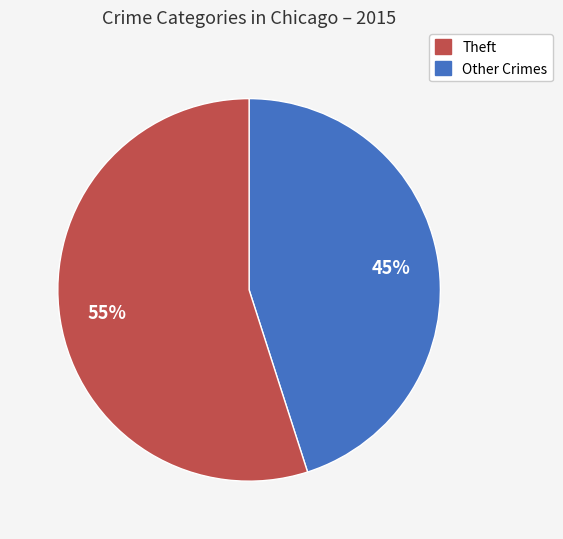

To the nearest percent, what is the average slice percentage?

50%